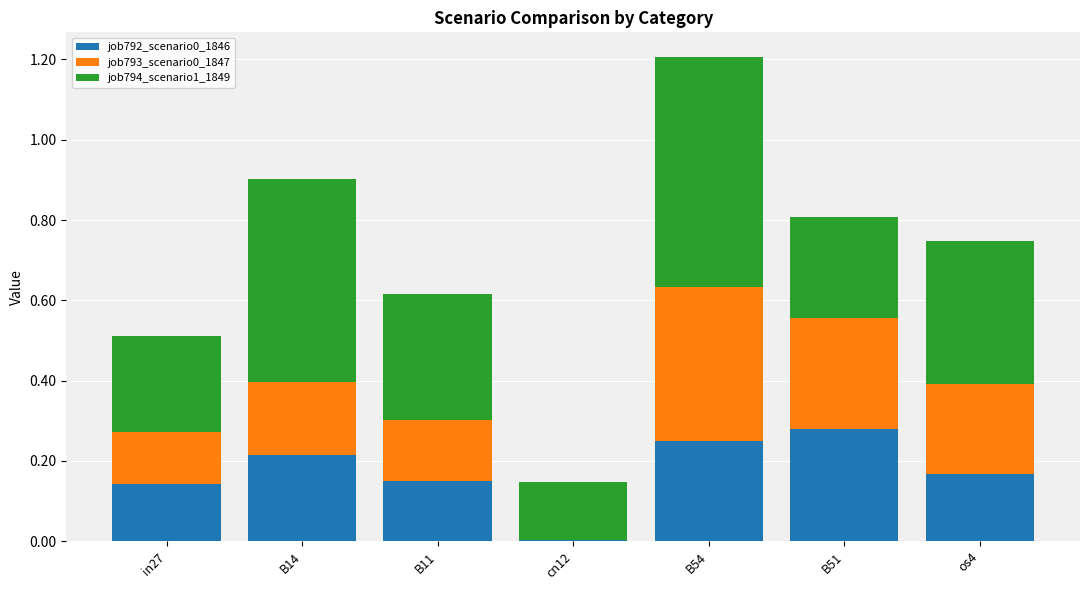

At which category is the sum across all series the highest?

B54